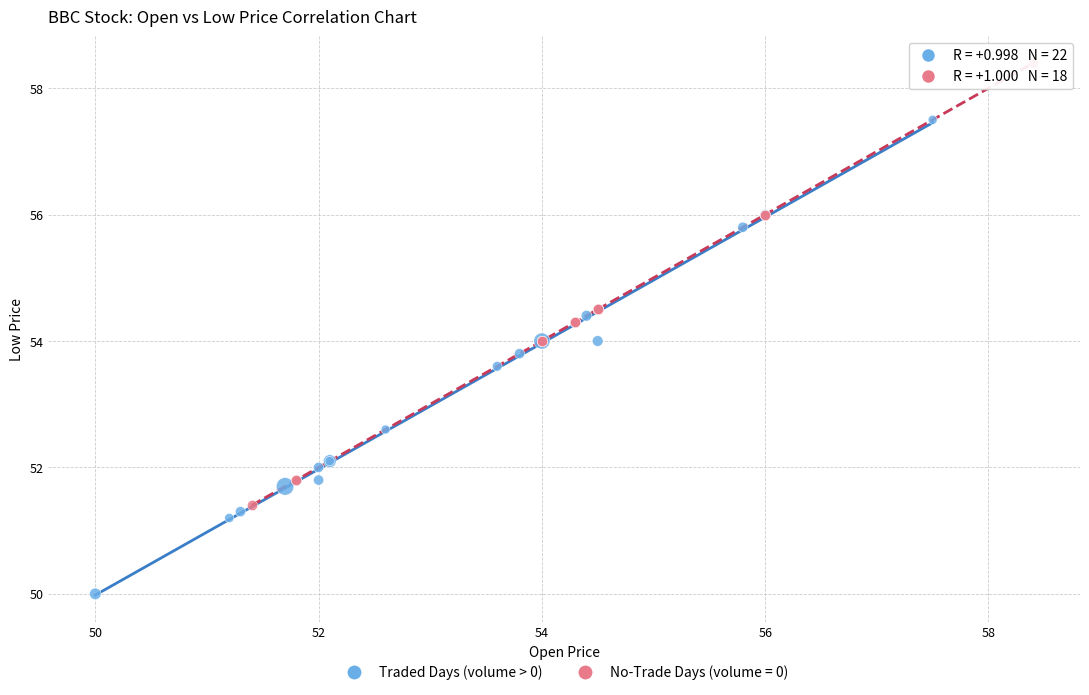

Which series contains the lowest Y value?

Traded Days (volume > 0)